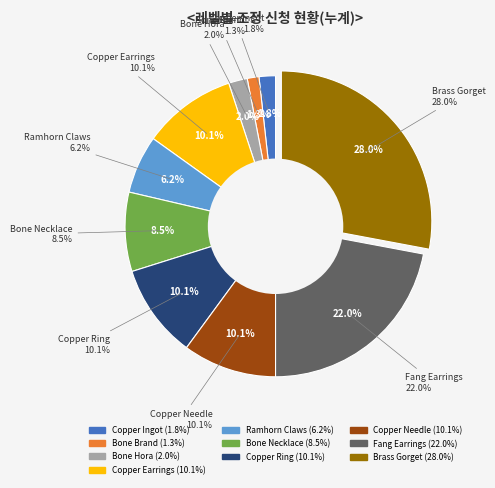

To the nearest percent, what portion does Bone Brand represent?

1%